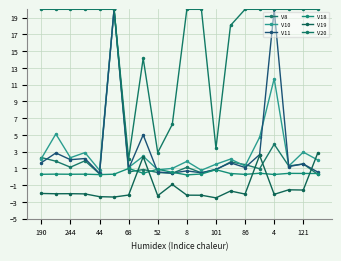

How many lines are shown in the chart?

6